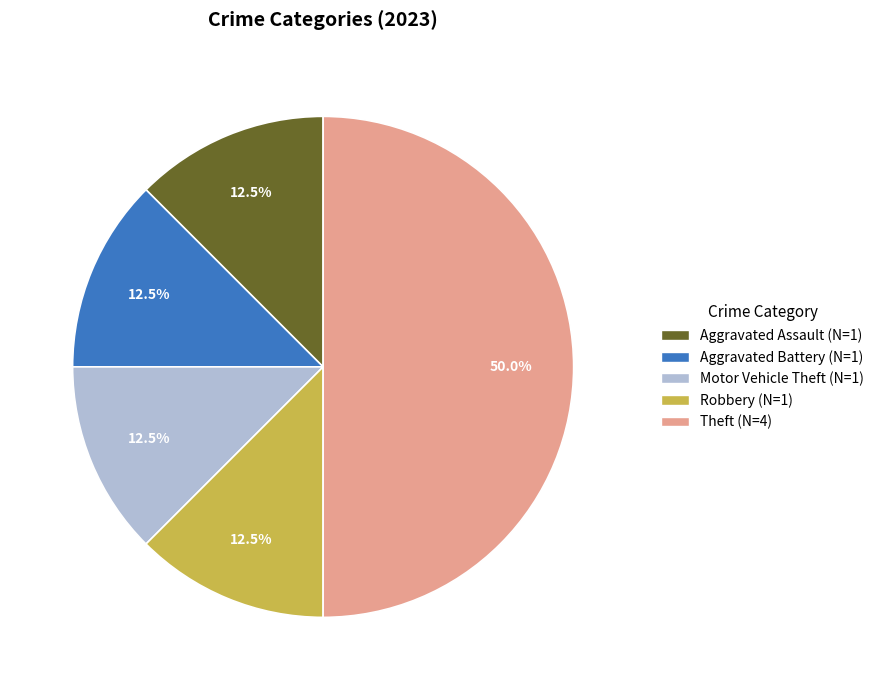

How many segments does this pie chart have?

5